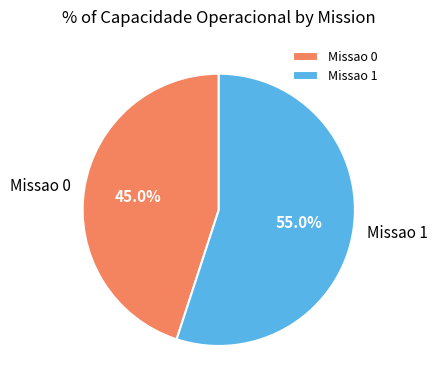

What is the majority slice?

Missao 1